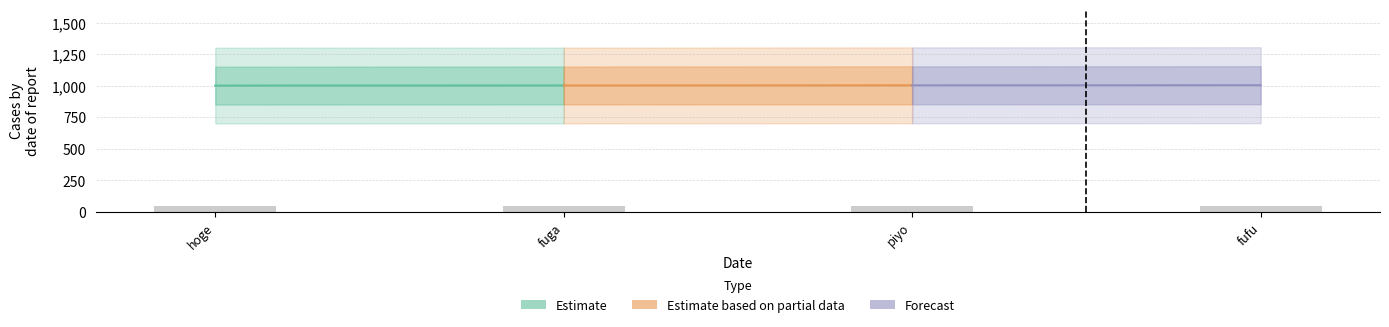

What is the approximate value at fufu?

50.2